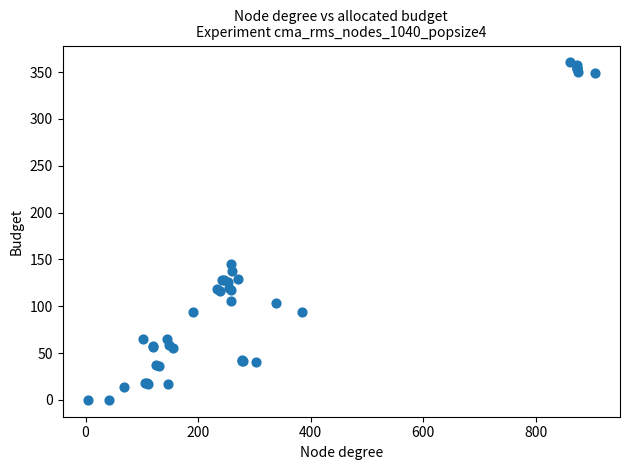

What Y value in the scatter plot is closest to 180?

145.0